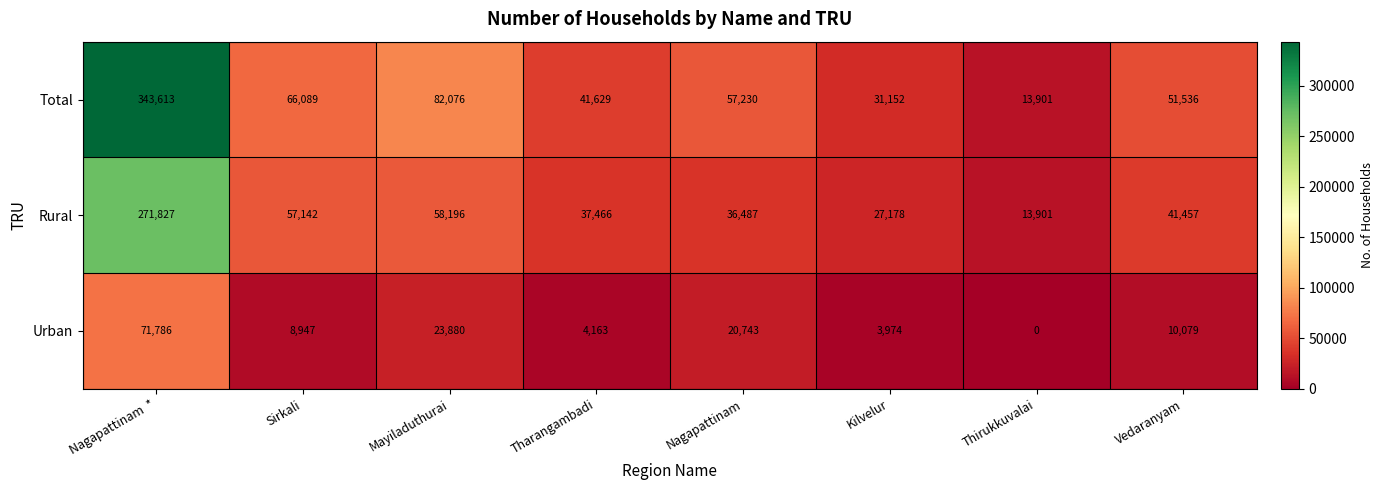

How many distinct data groups are displayed?

3